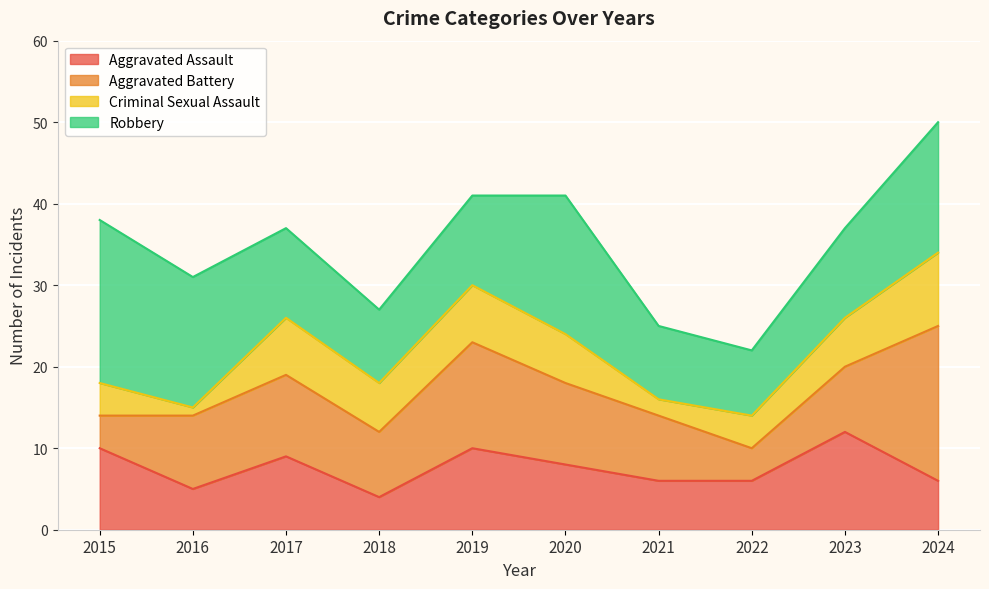

What is the difference between the maximum and minimum values in the Aggravated Assault series?

8